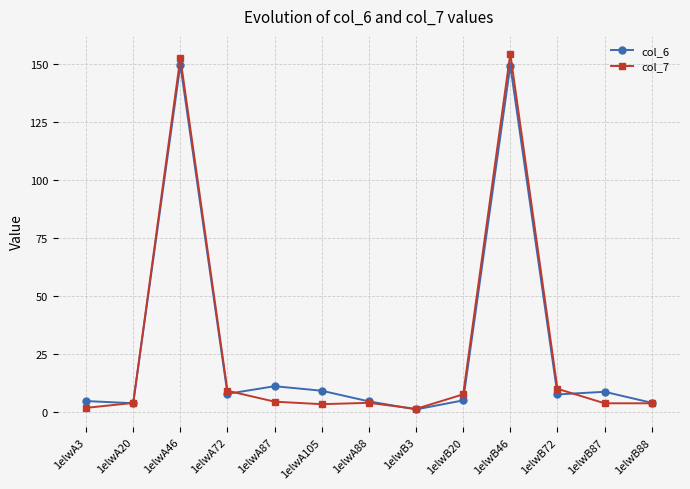

List the series in order of their peak value, lowest first.

col_6, col_7